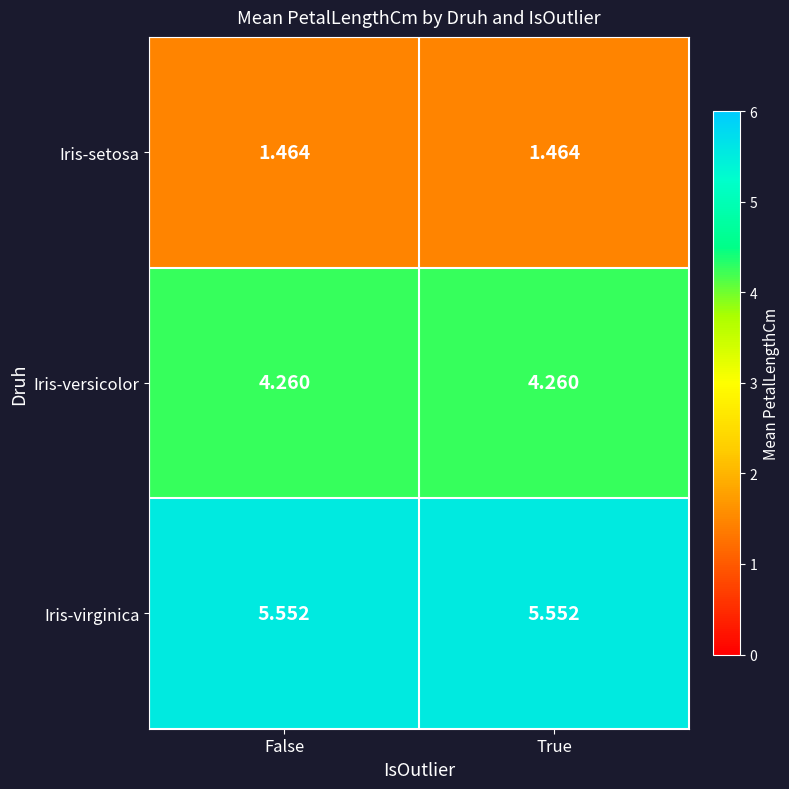

What is the spread (max minus min) of values at True?

4.1